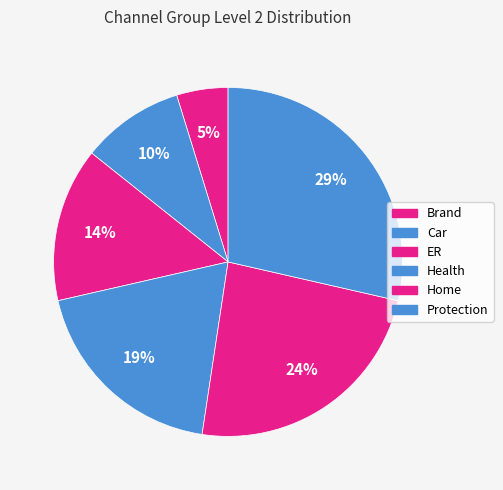

What is the change in value from Car to Health?

+2